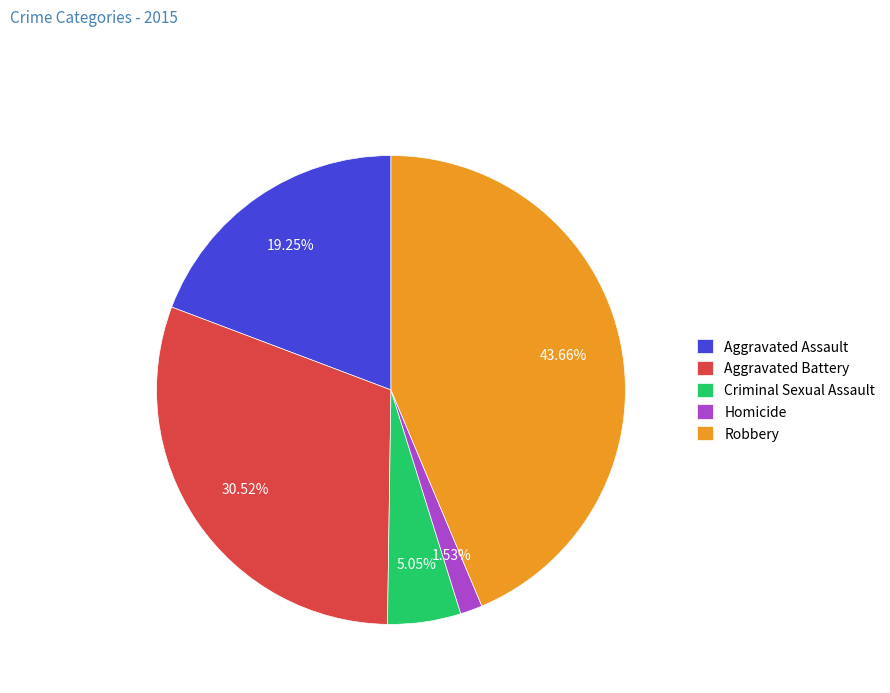

To the nearest percent, what is the difference between the Homicide and Criminal Sexual Assault slice percentages?

4%